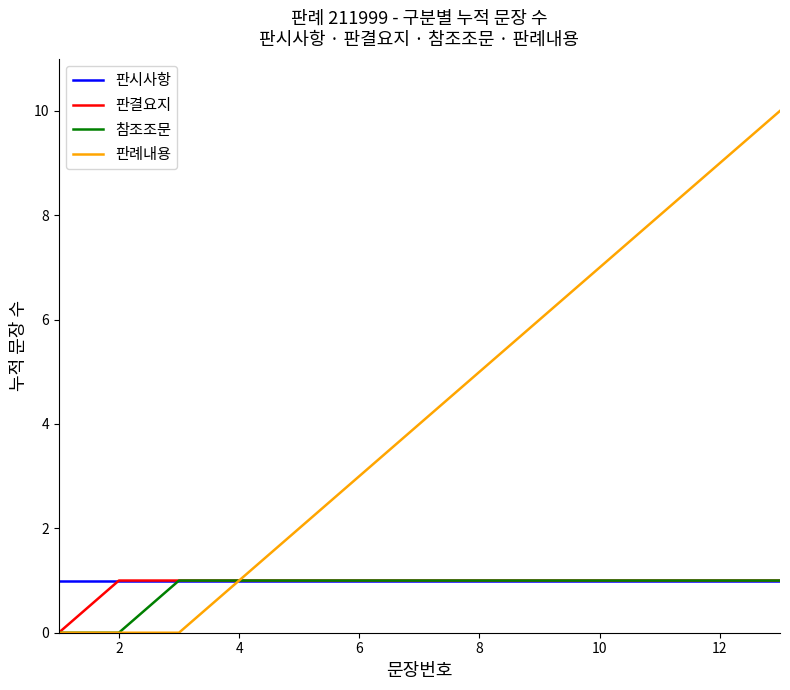

Which series has the largest range (max minus min)?

판례내용